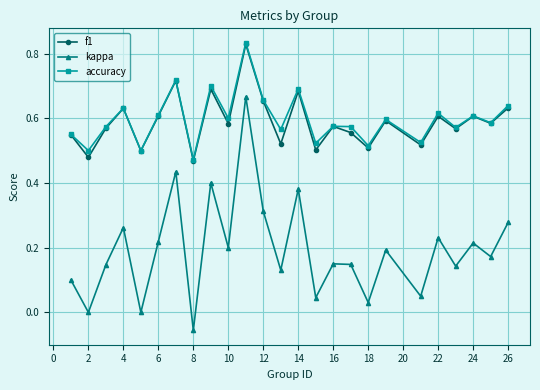

How many data points does each series have?

25